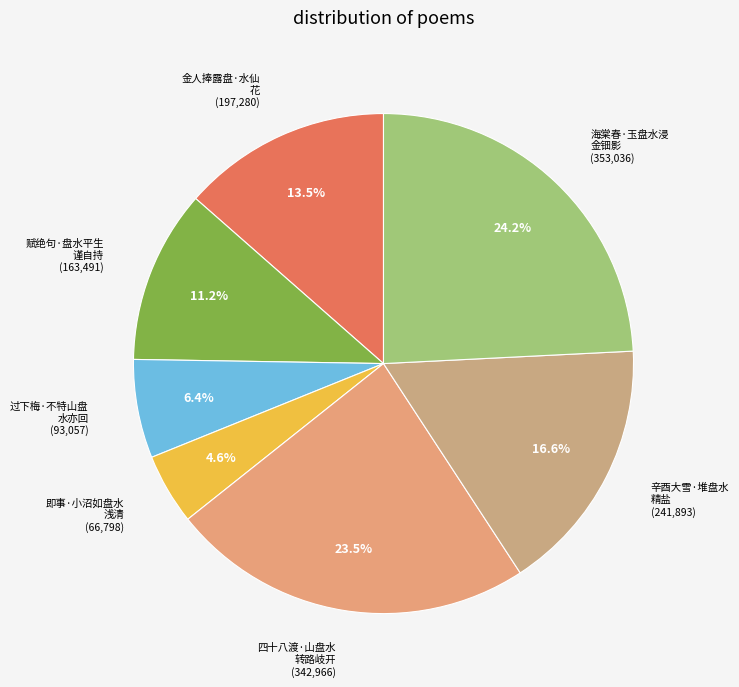

Count the number of slices in the pie.

7